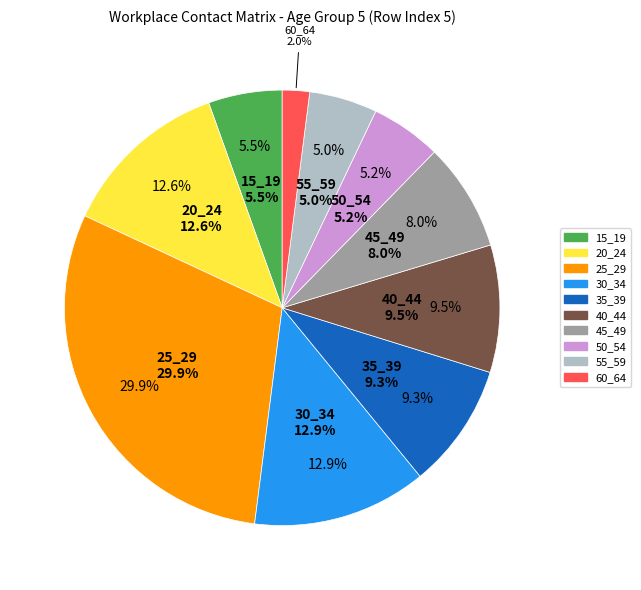

To the nearest percent, what portion does 60_64 represent?

2%